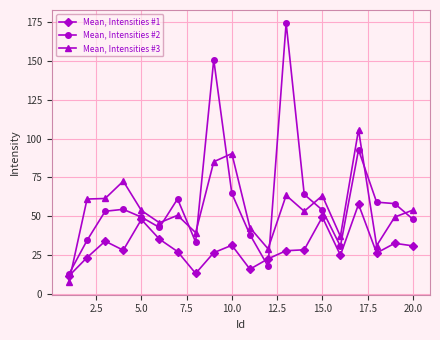

True or false: Mean, Intensities #2 has more than 1 points higher than both neighbors.

True